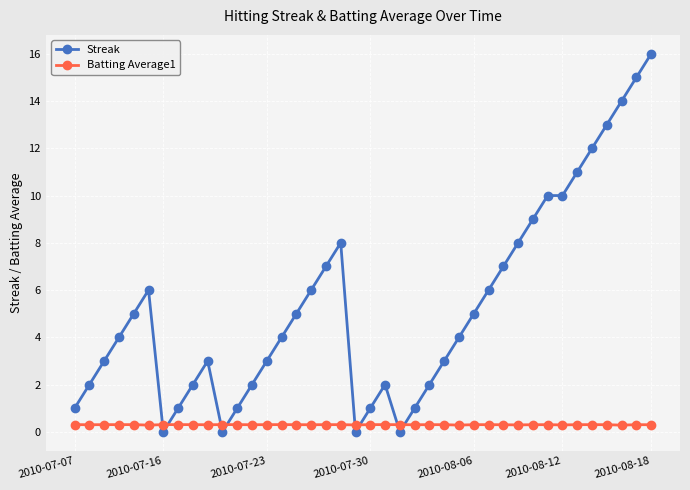

List the series in order of their peak value, lowest first.

Batting Average1, Streak